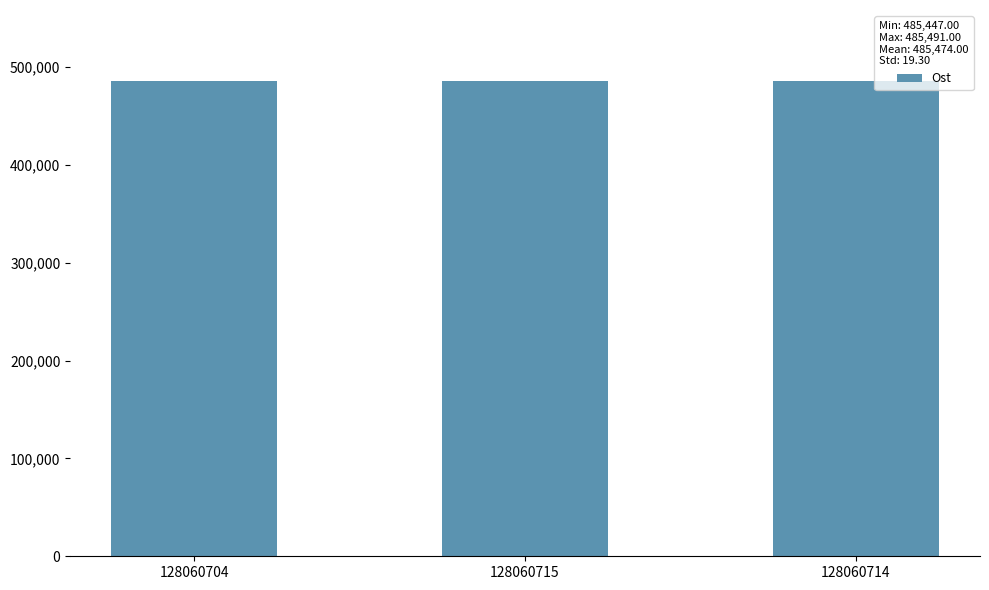

What is the value of the 3rd bar from the left?

485484